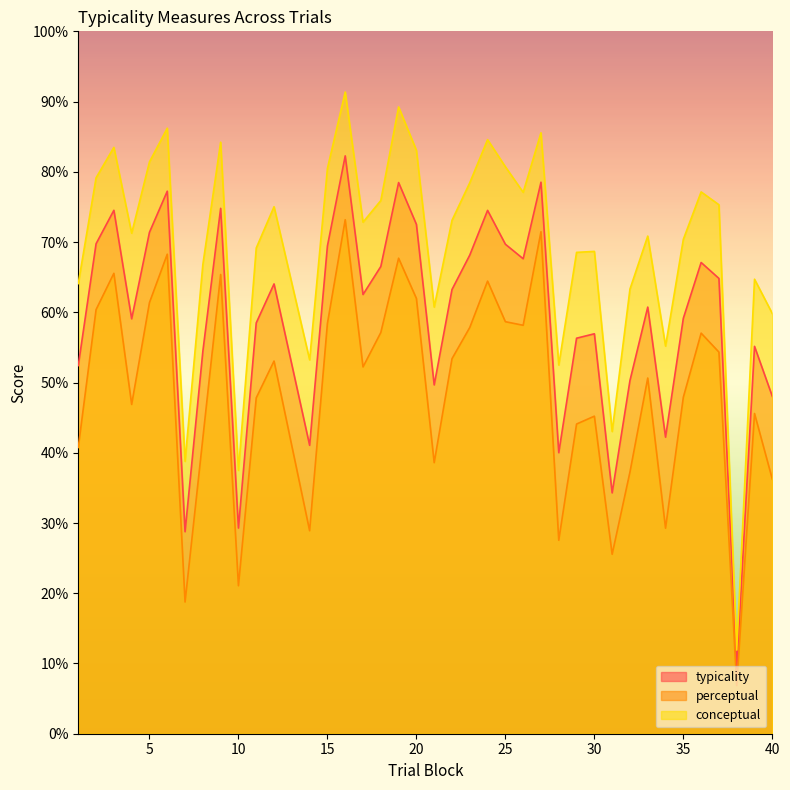

What is the maximum value for conceptual?

91.4